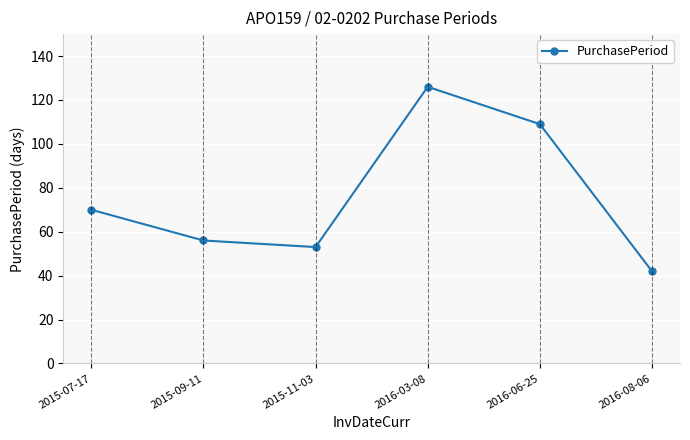

What is the difference between the maximum and minimum values?

84